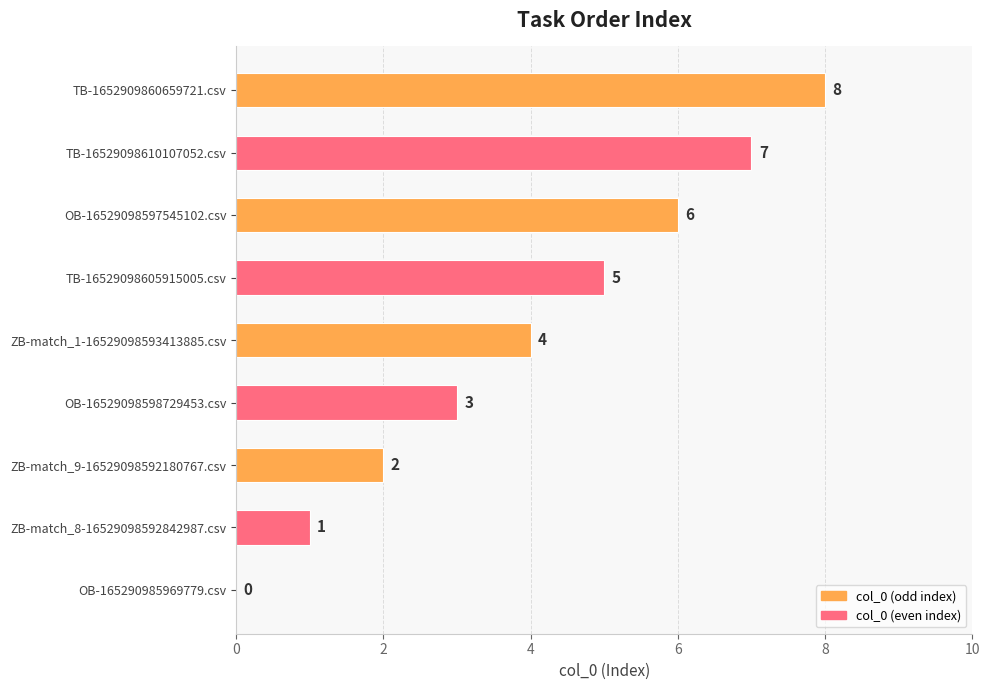

How many distinct data groups are displayed?

1